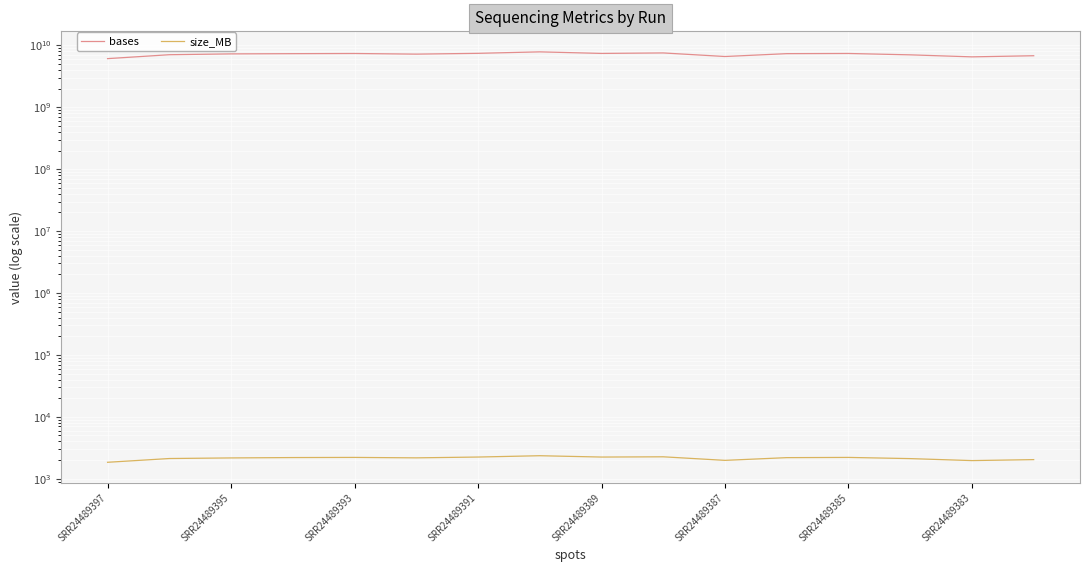

Which series has the largest total across all categories?

bases